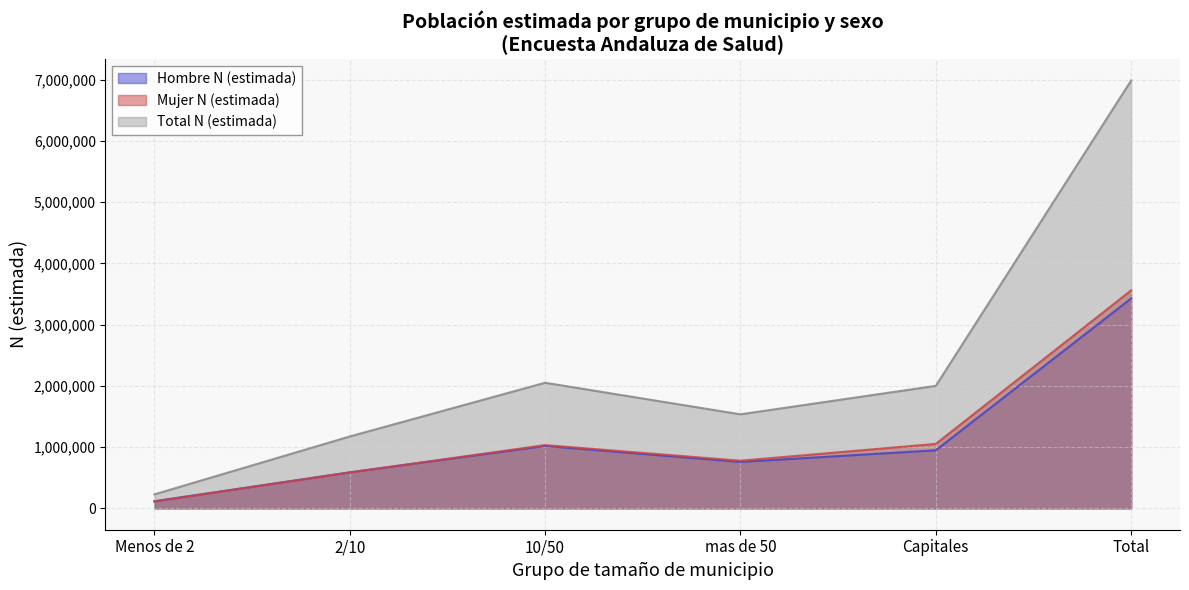

What is the greatest value displayed?

6985088